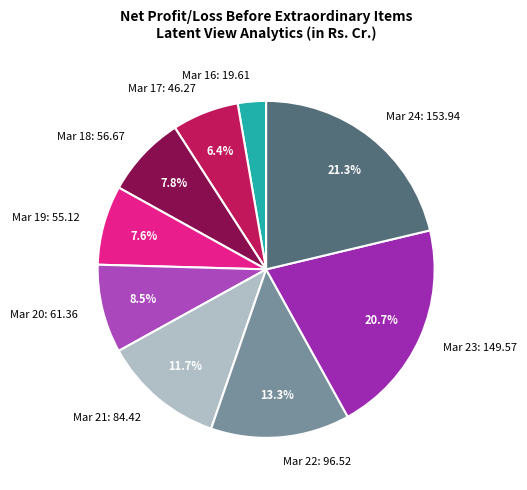

Is Mar 16 the majority of the pie?

No